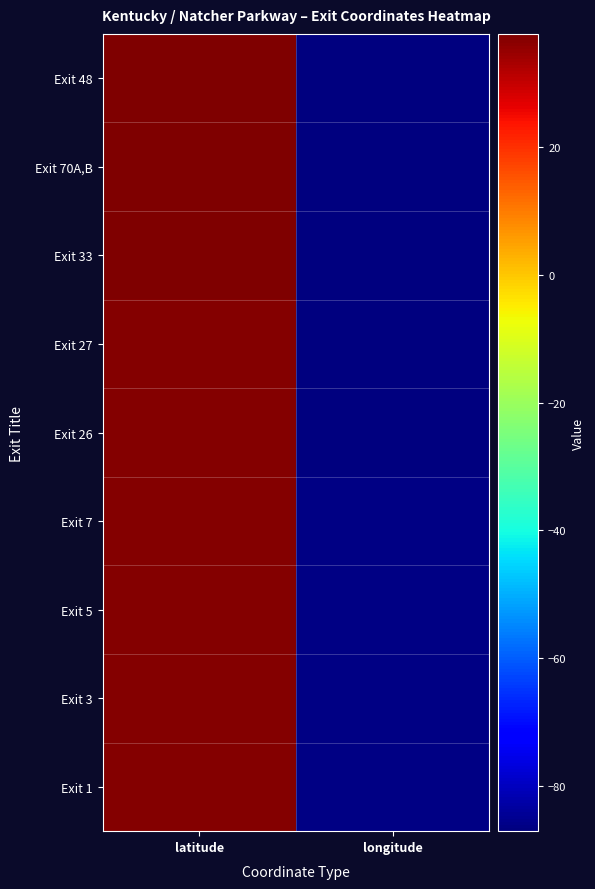

Which series has the largest range (max minus min)?

Exit 70A,B